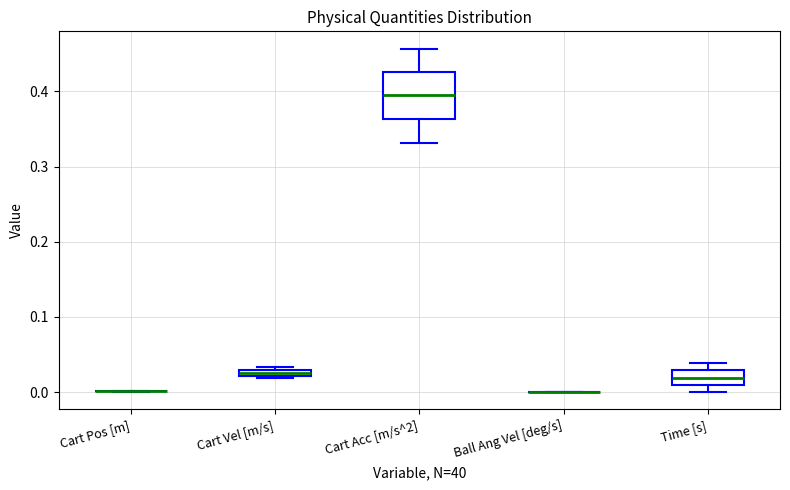

Comparing the boxes themselves (not the whiskers), which one is the tallest?

Cart Acc [m/s^2]